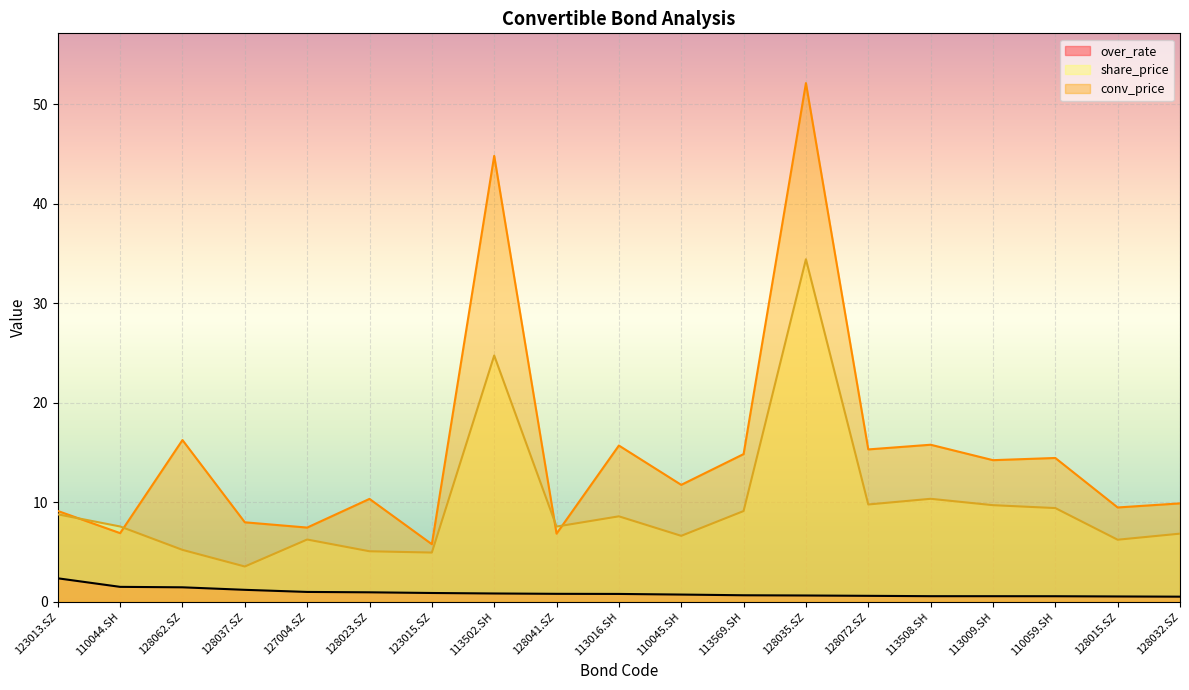

How many series are shown in this chart?

3